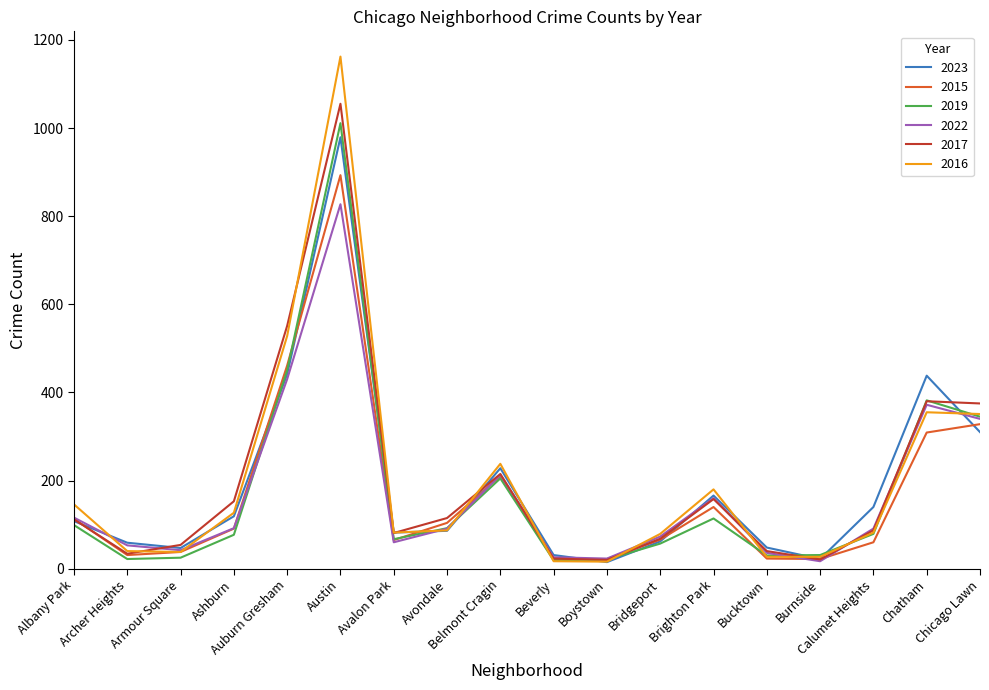

How many lines are shown in the chart?

6